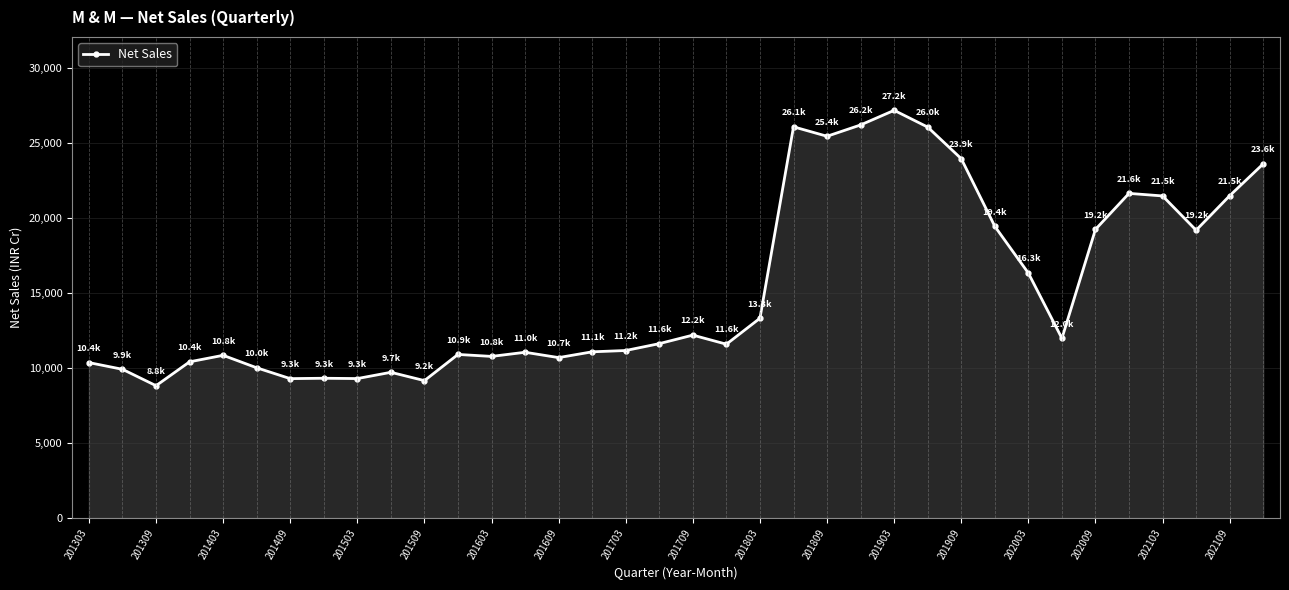

What is the greatest value displayed?

27158.8